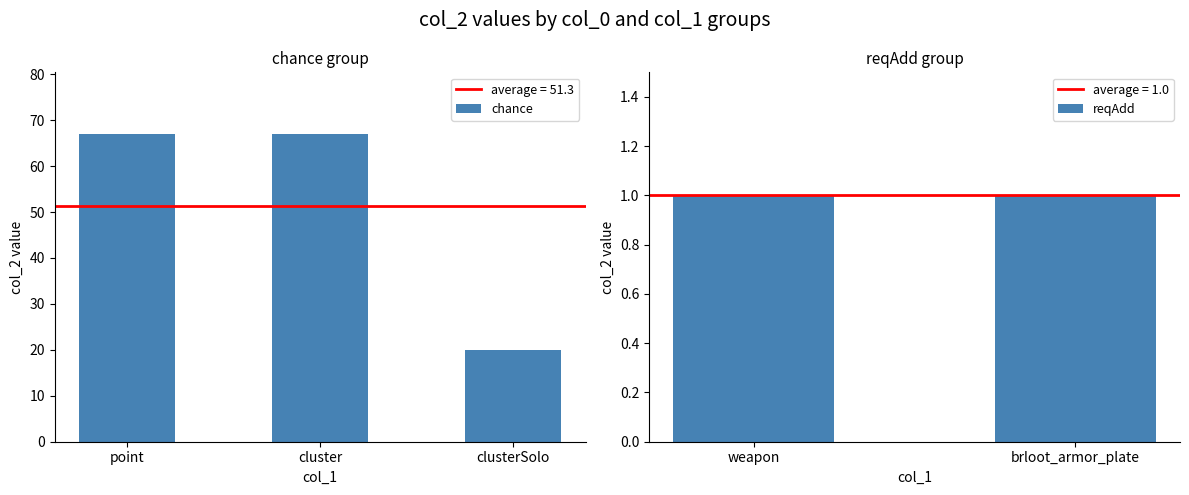

What is the label of the 5th bar from the right?

point